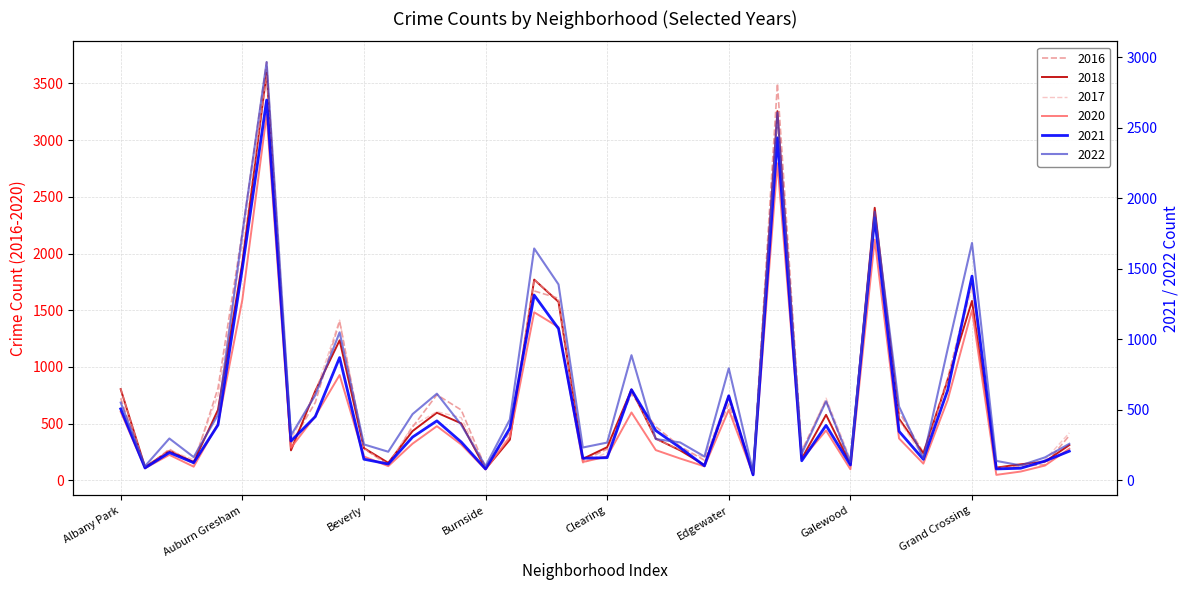

Where does the 2022 series first go above 394?

Albany Park